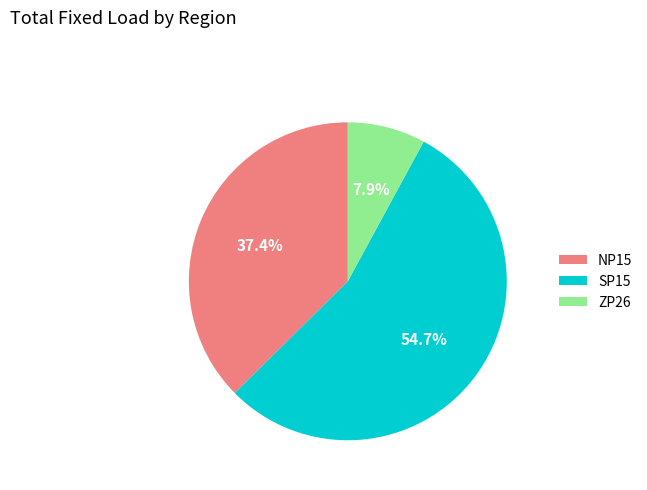

Is it true that NP15 is 37% of the pie?

True